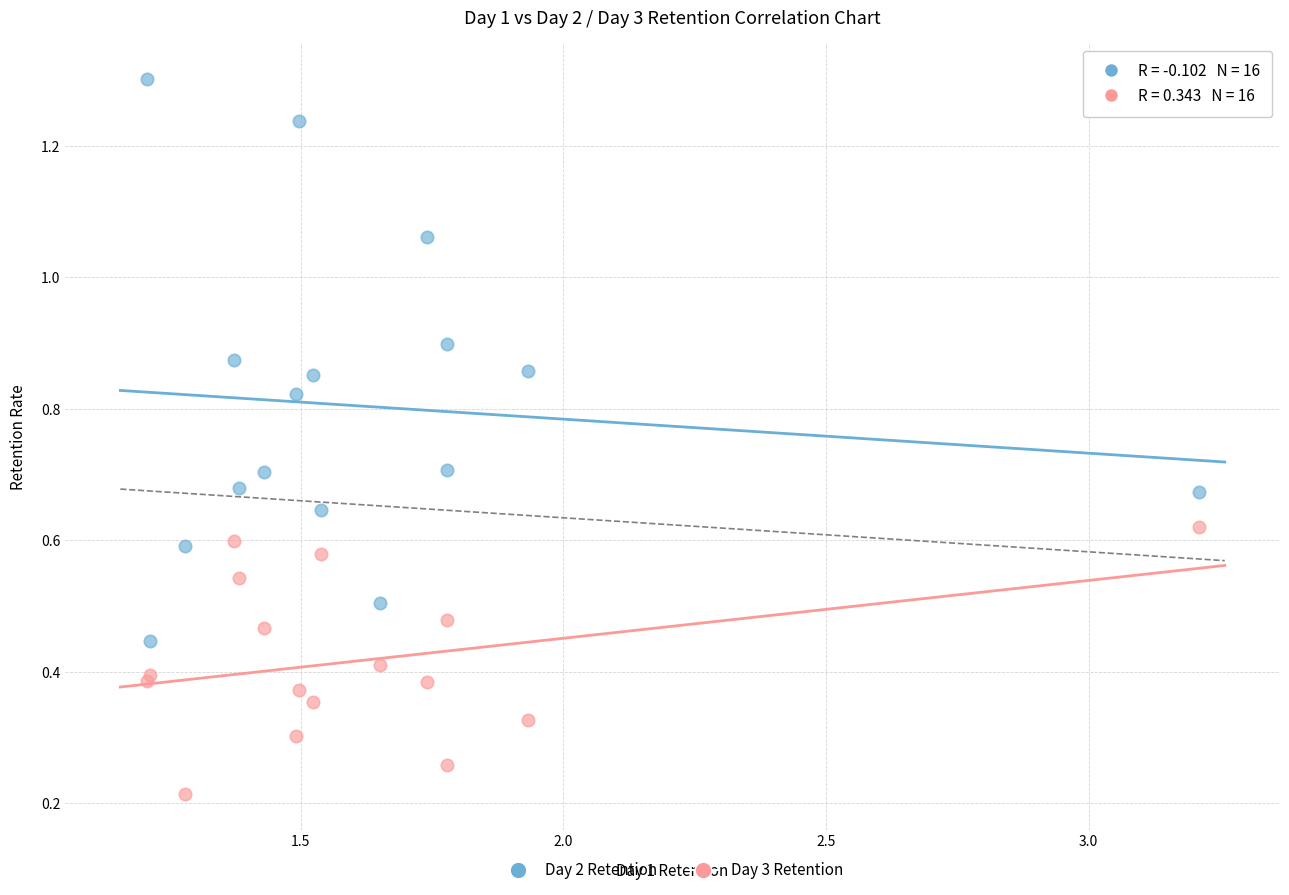

What are all the series names shown in the legend?

Day 2 Retention, Day 3 Retention